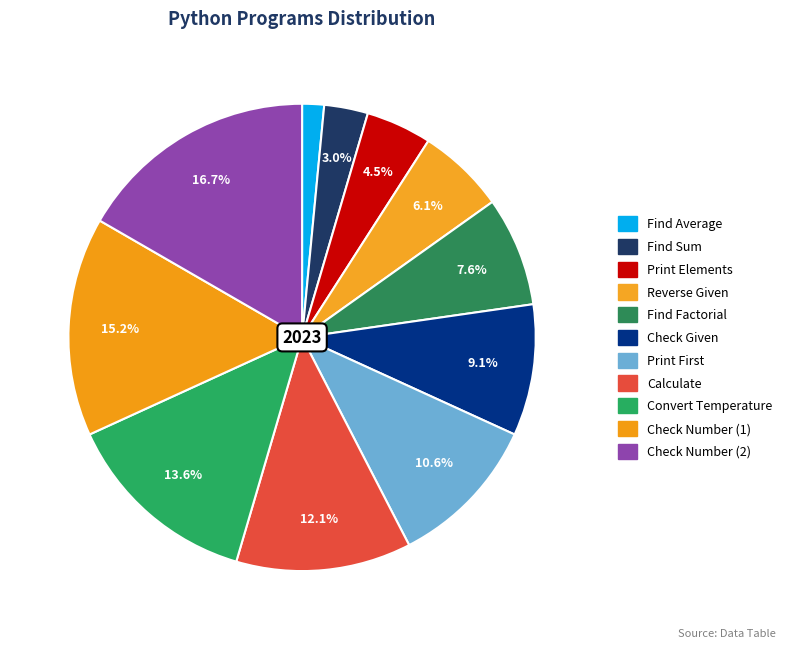

How many slices are in this pie chart?

11